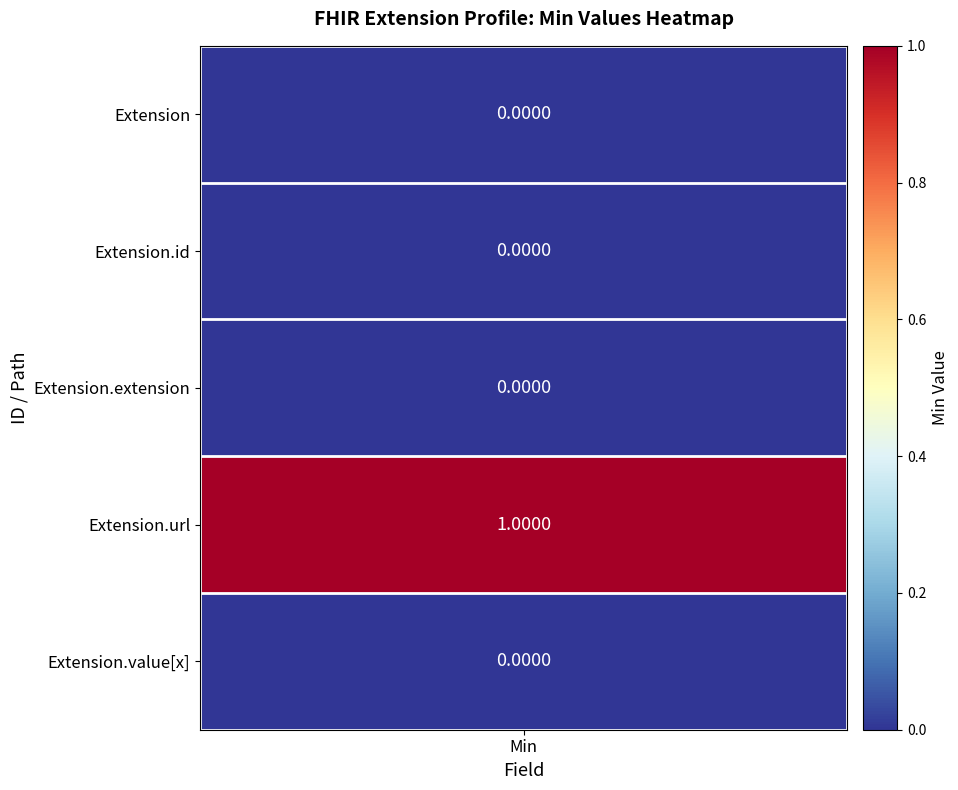

Between 2 and 3, which series saw the biggest shift?

Extension